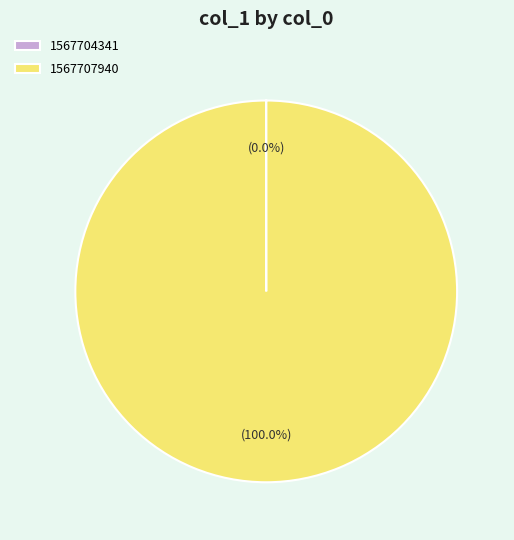

What is the majority slice?

1567707940